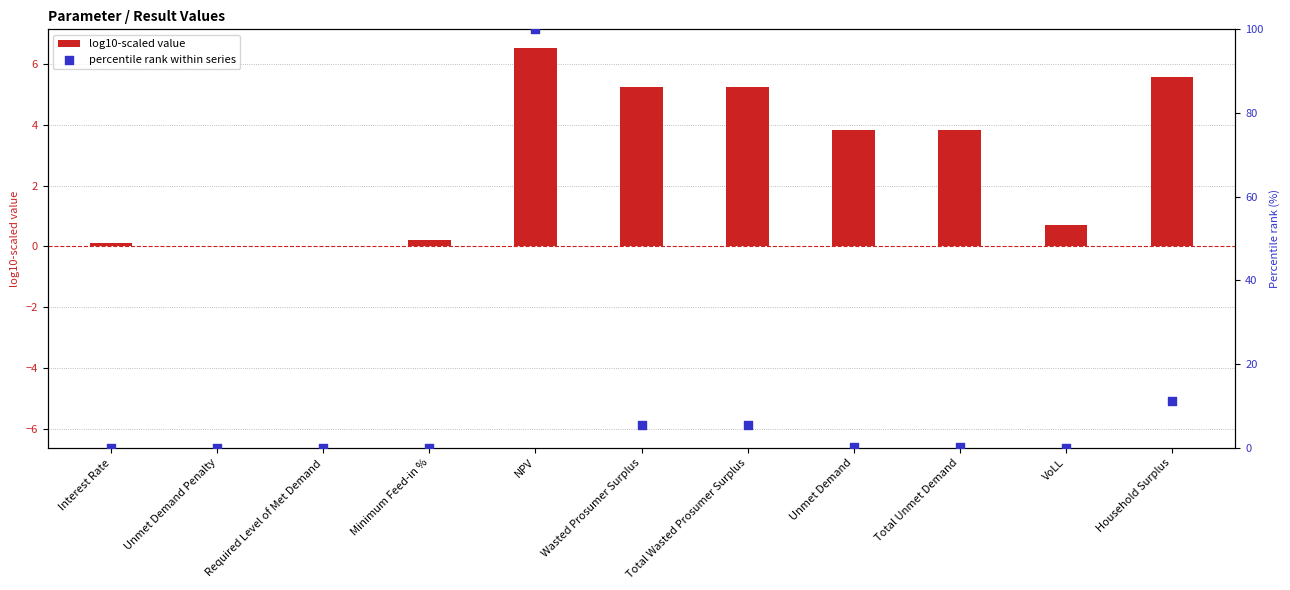

Which series contains the highest Y value?

percentile rank within series